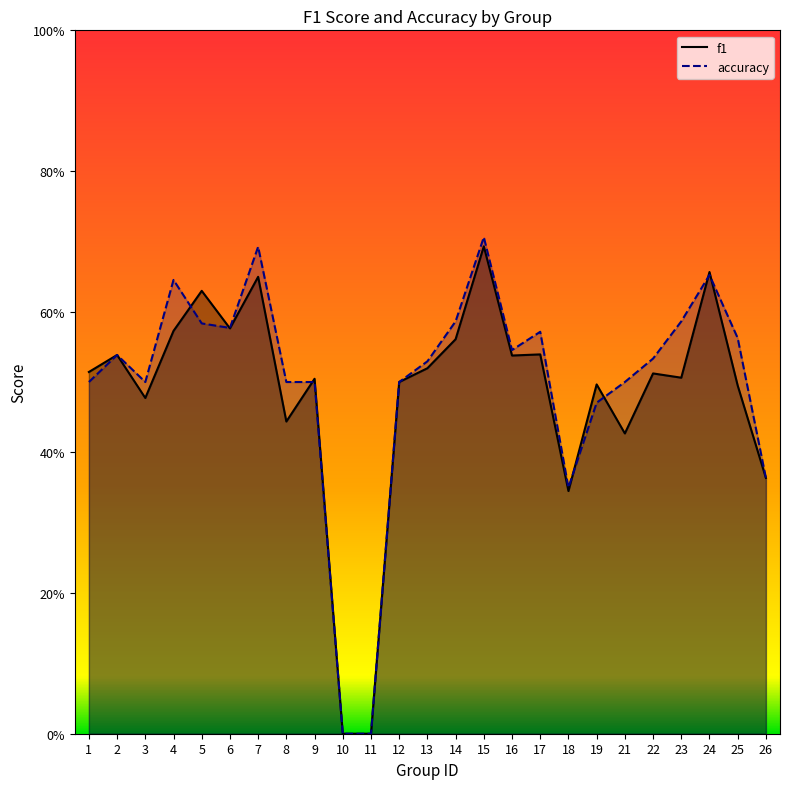

Between 1 and 14, which series saw the biggest shift?

accuracy